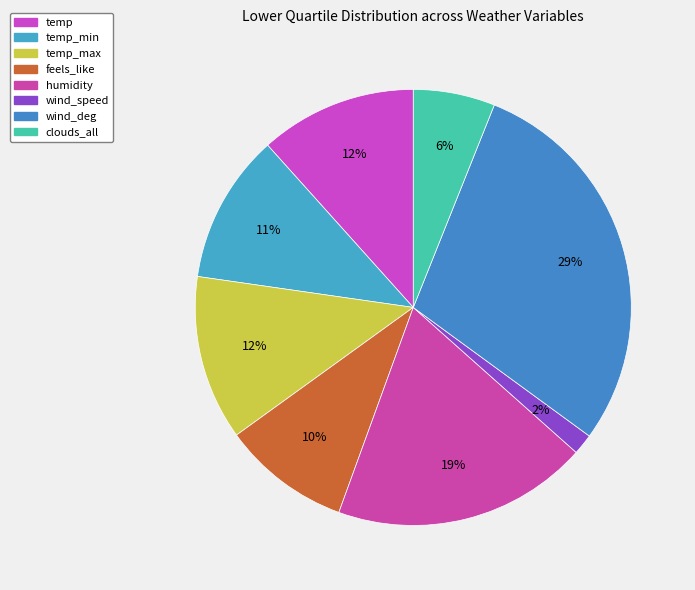

Count the number of slices in the pie.

8